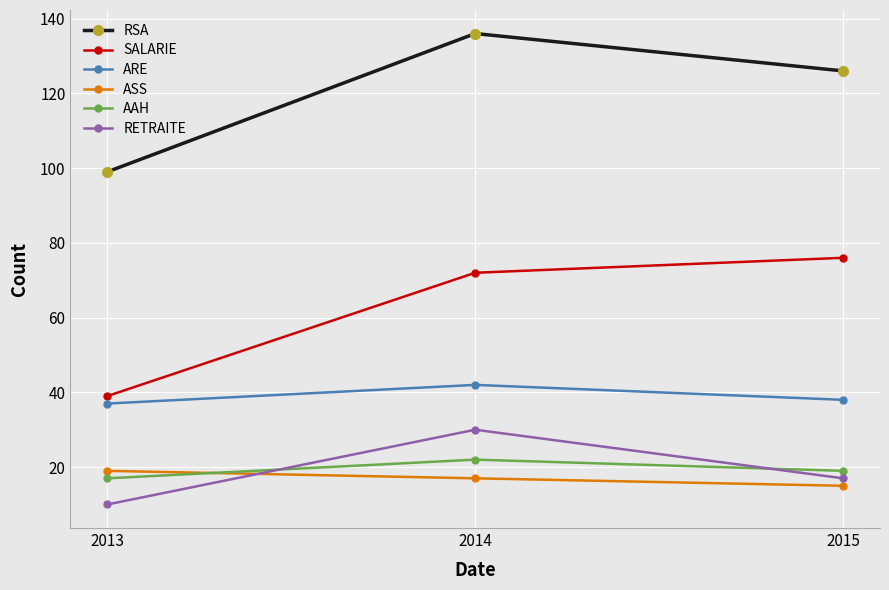

List the labels in order of AAH value, largest first.

2014, 2015, 2013